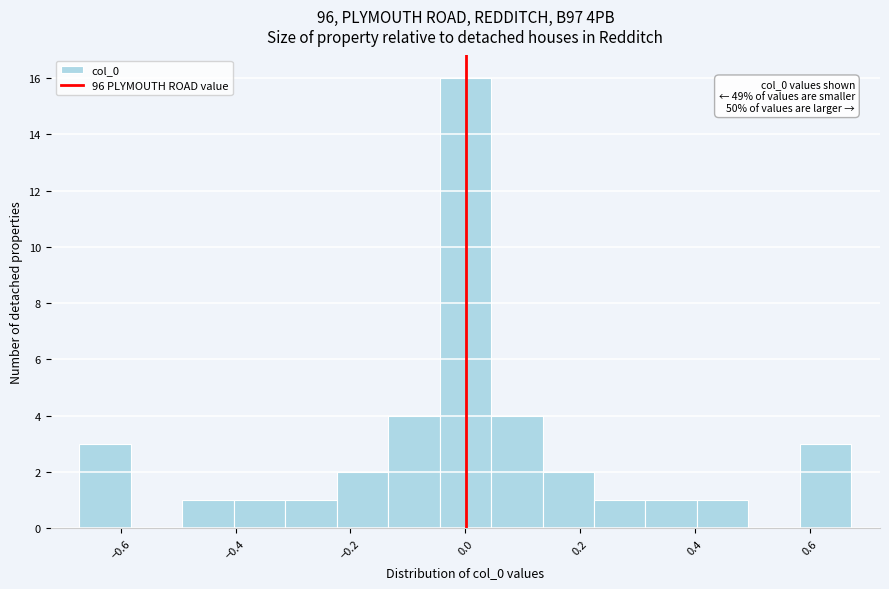

Over which range of the x-axis is the bar tallest?

-0.04 to 0.04